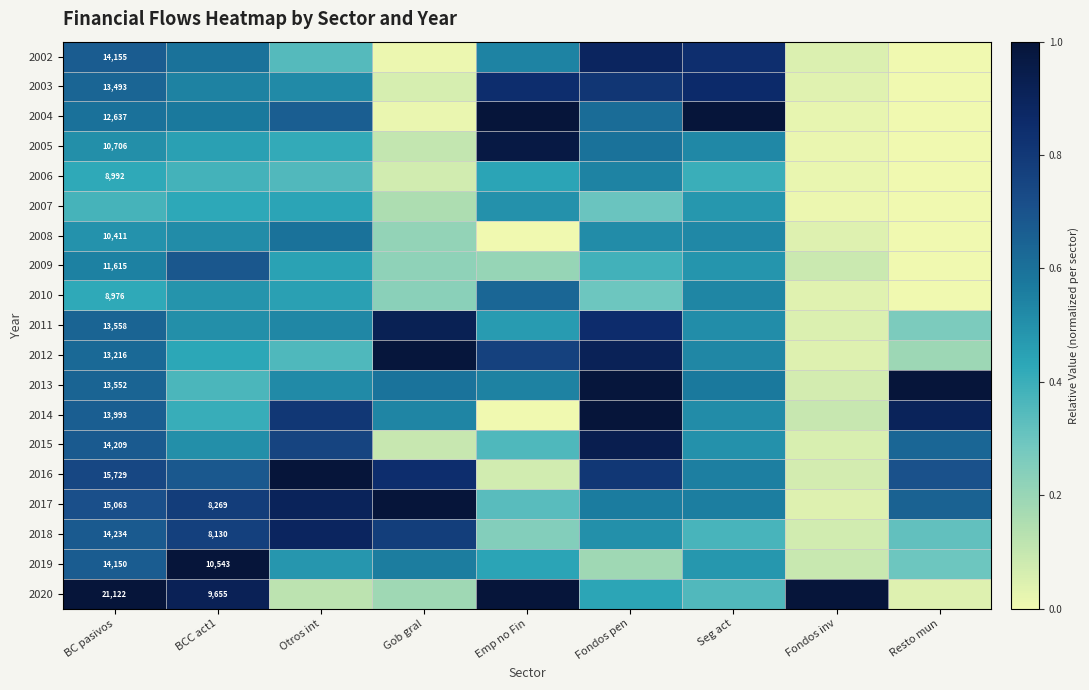

What is the sum of all 2013 values?

5.3